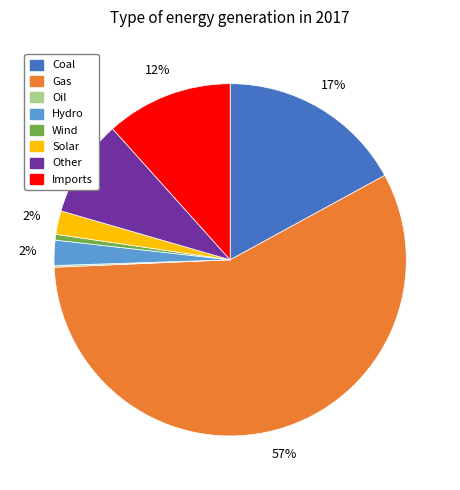

To the nearest percent, what is the difference between the largest and smallest slice percentages?

57%